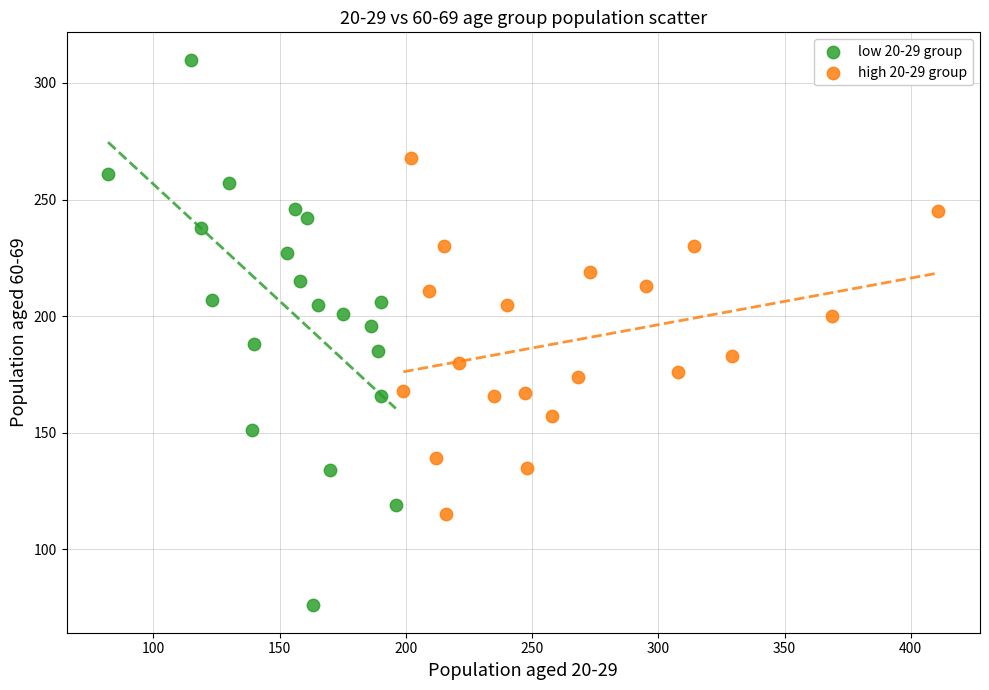

Which series has the largest Y range (max minus min)?

low 20-29 group